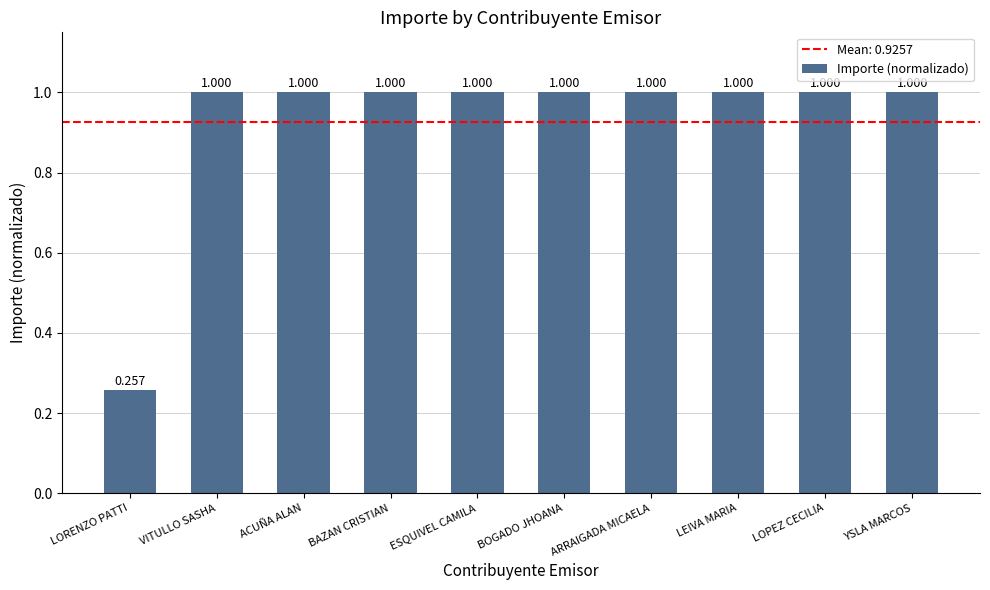

Which has a higher value, LORENZO PATTI or YSLA MARCOS?

YSLA MARCOS